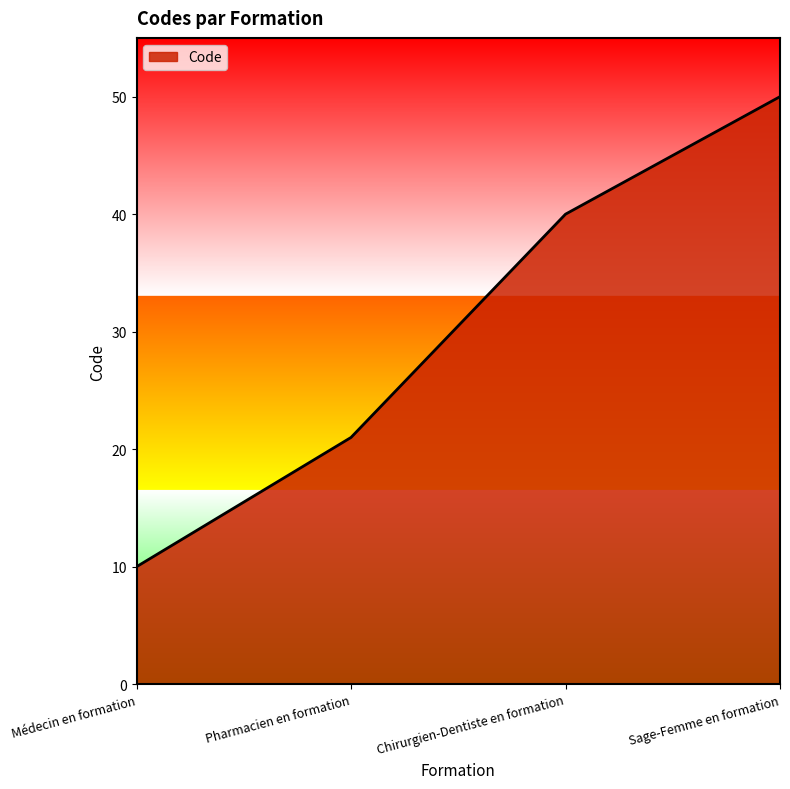

What is the minimum value shown in the chart?

10